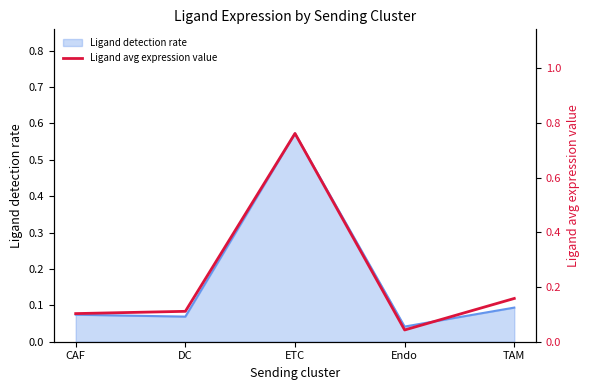

True or false: there are more than 2 points higher than both neighbors.

False